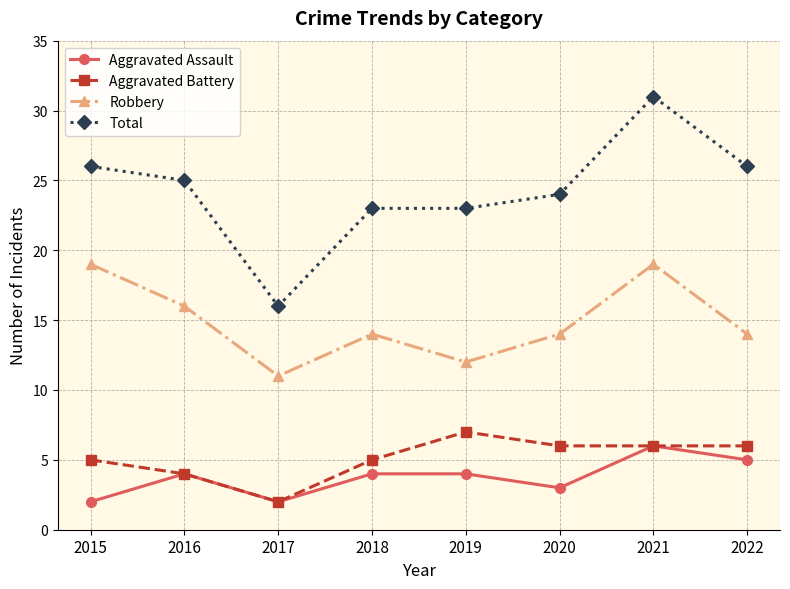

What is the difference between the Robbery values at 2019 and 2022?

2